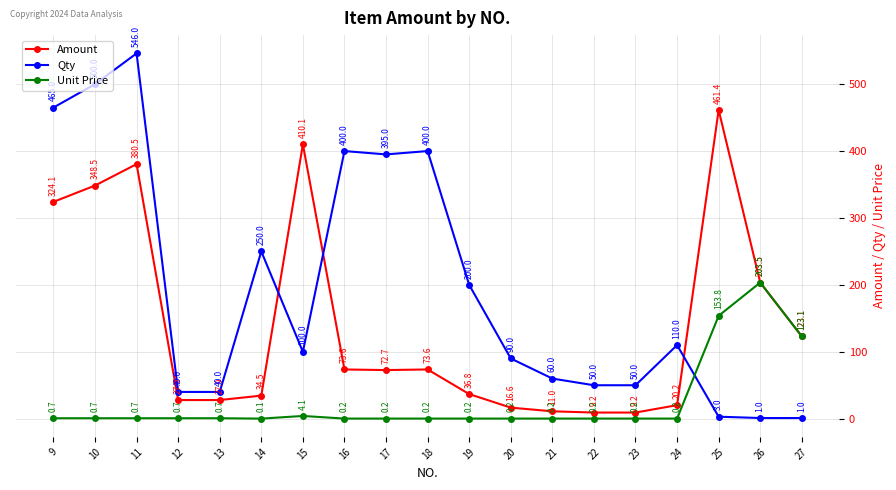

Where does the Amount series first go above 72?

9